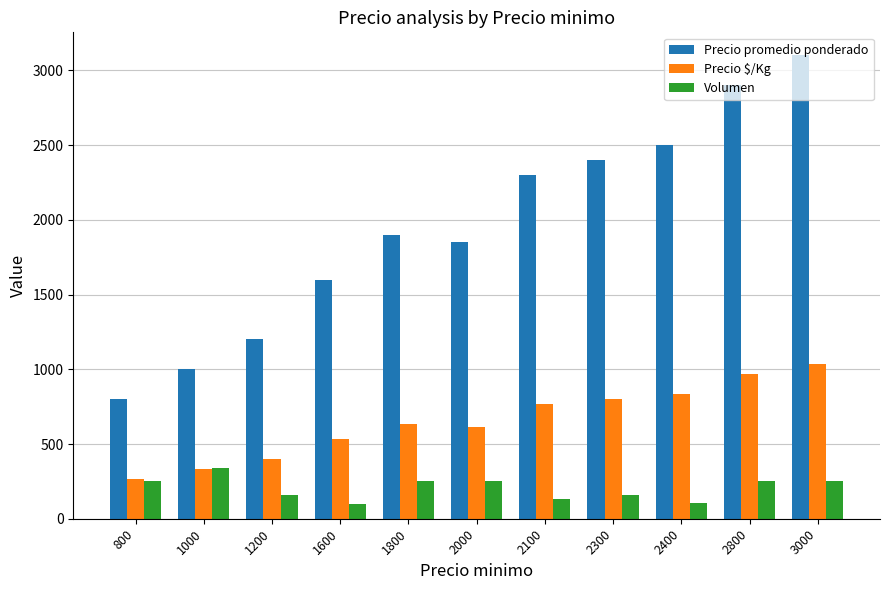

What is the sum of all Volumen values?

2246